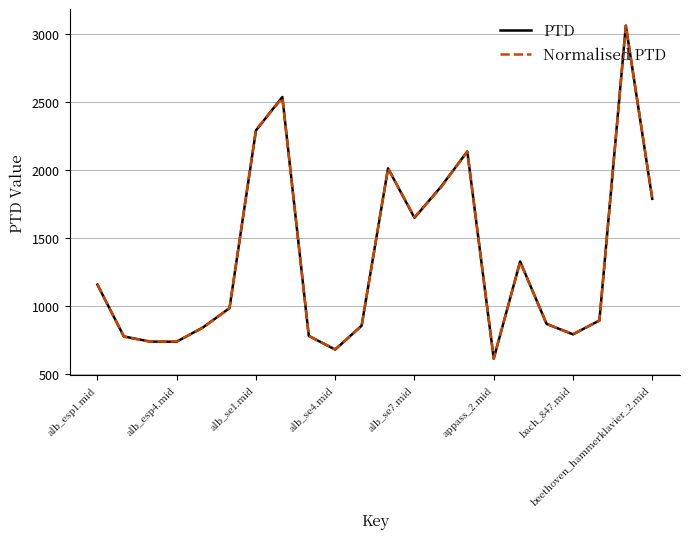

What is the greatest value displayed?

3060.2